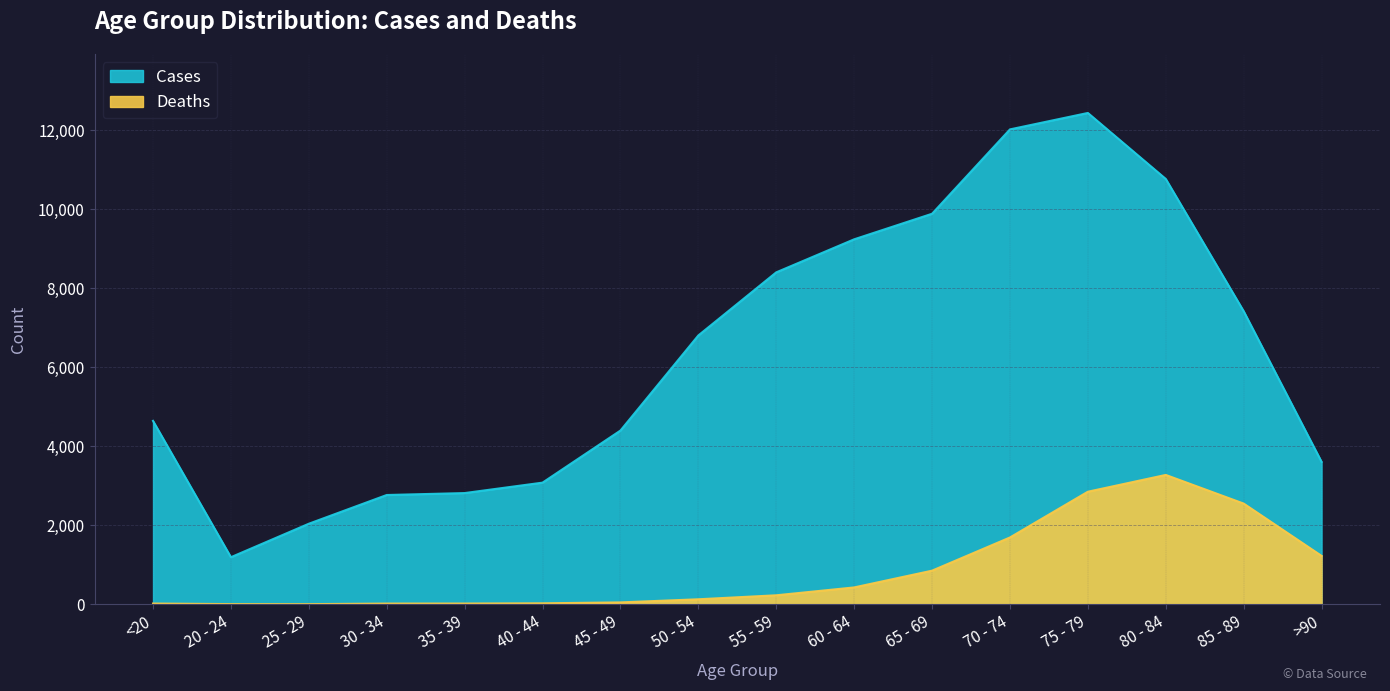

Which series has the largest total across all categories?

Cases